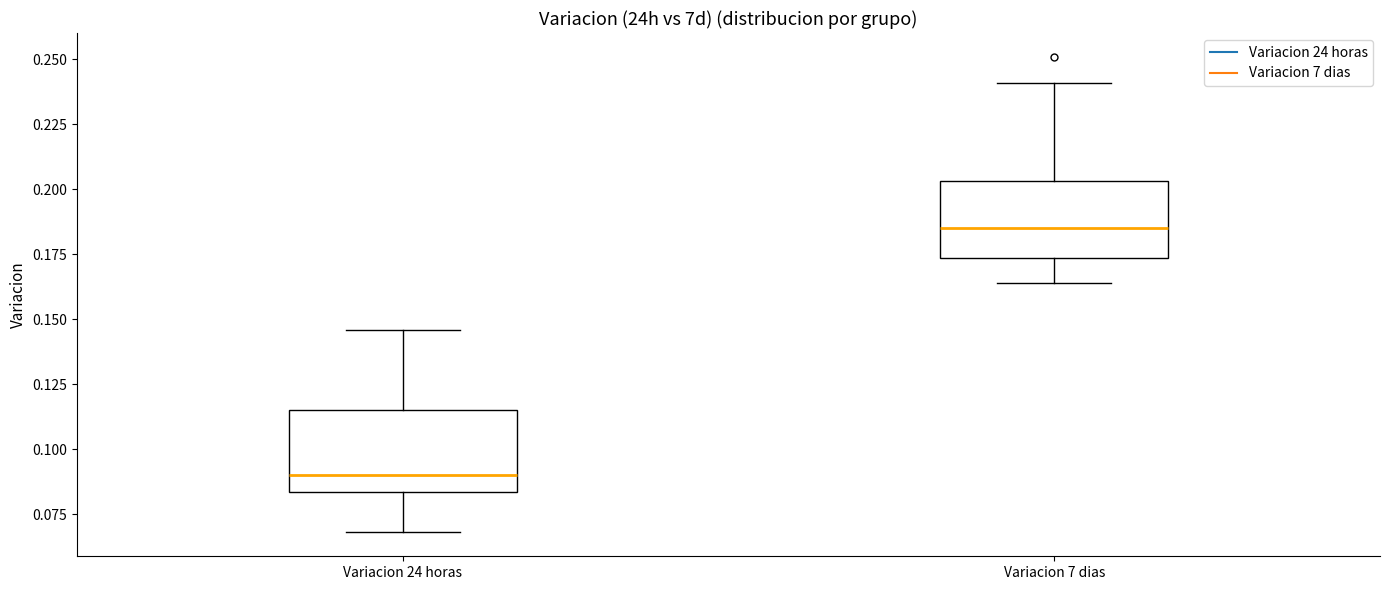

Where is the upper edge of the box for Variacion 24 horas on the y-axis? The values are not printed on the chart, so give them approximately, as read against the axis.

0.115